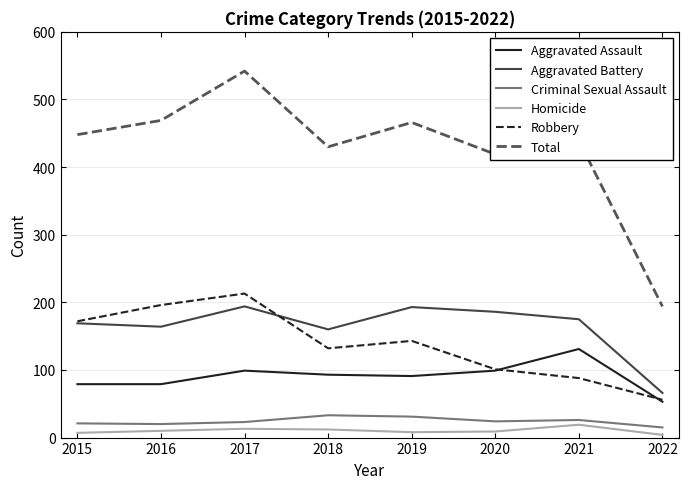

What is the difference between the highest and lowest values at 2017?

529